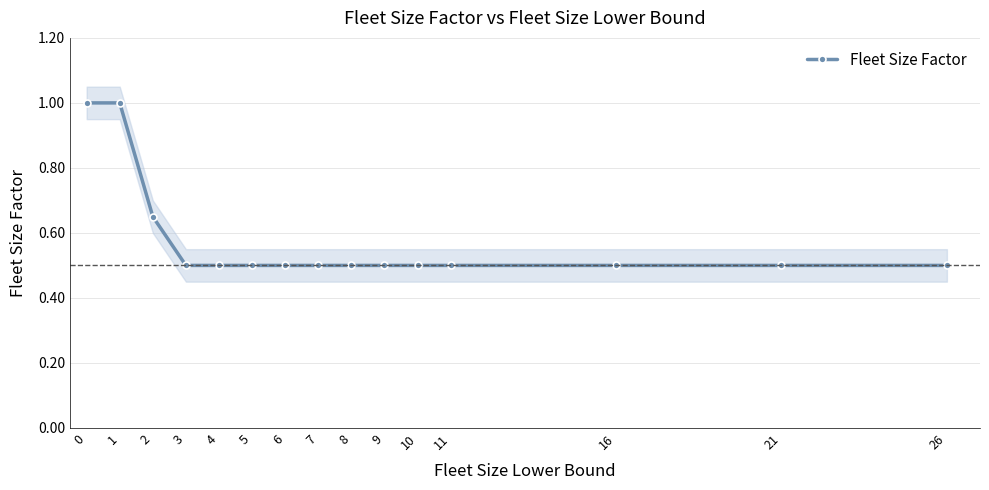

What is the average value?

0.6